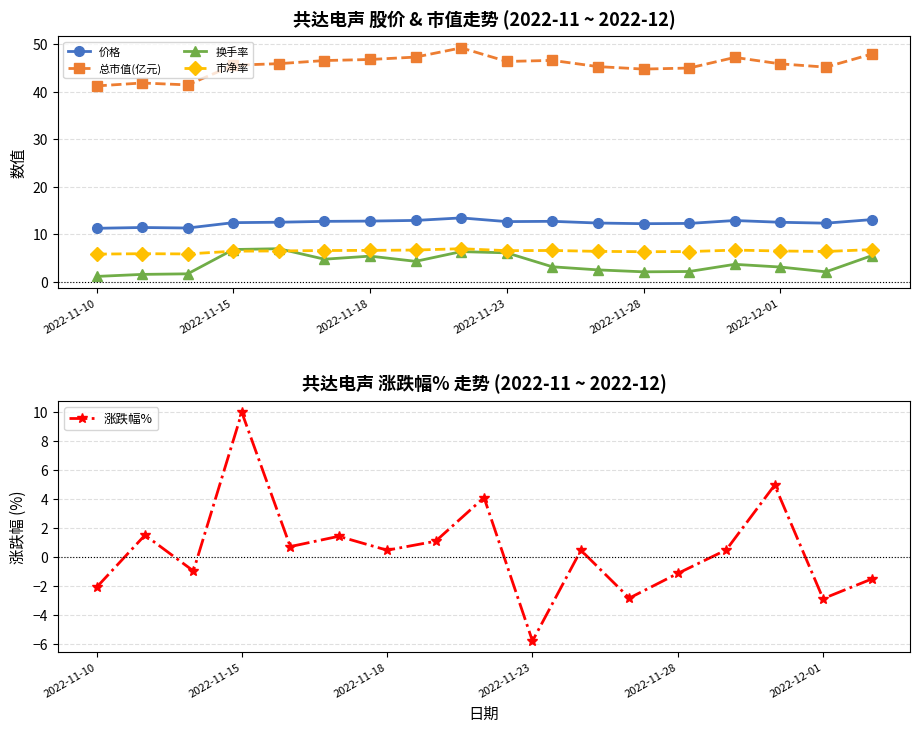

True or false: 市净率 has a value of 6.6 at 2022-11-23.

True